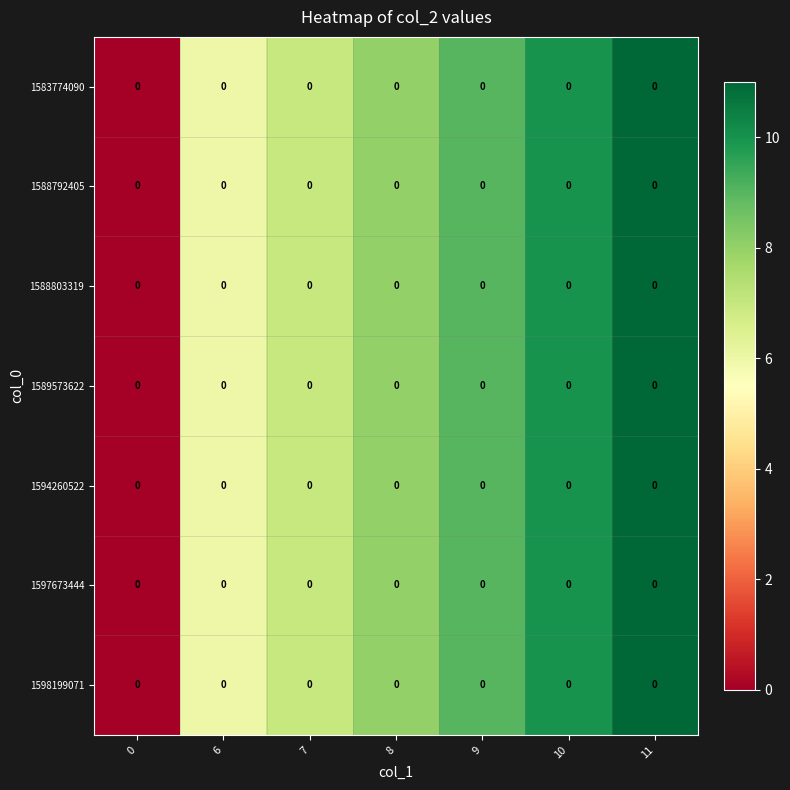

What is the difference between the 1583774090 values at 6 and 9?

3